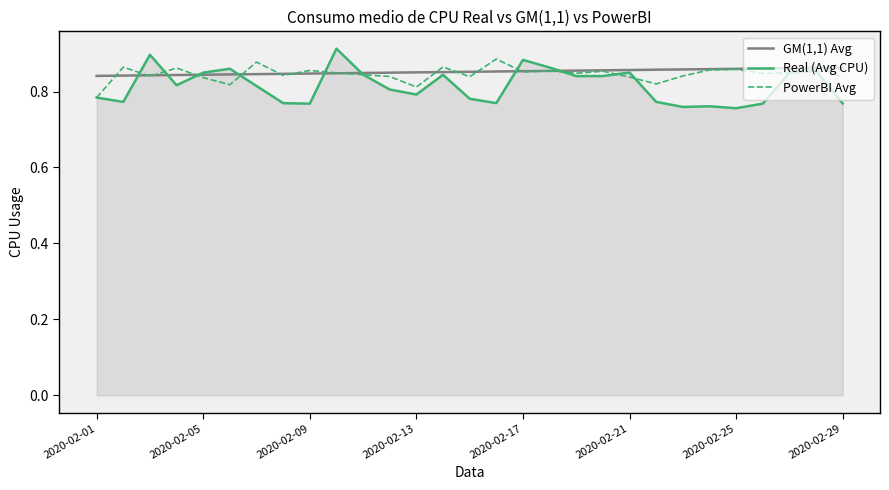

Does the chart have visible grid lines?

No